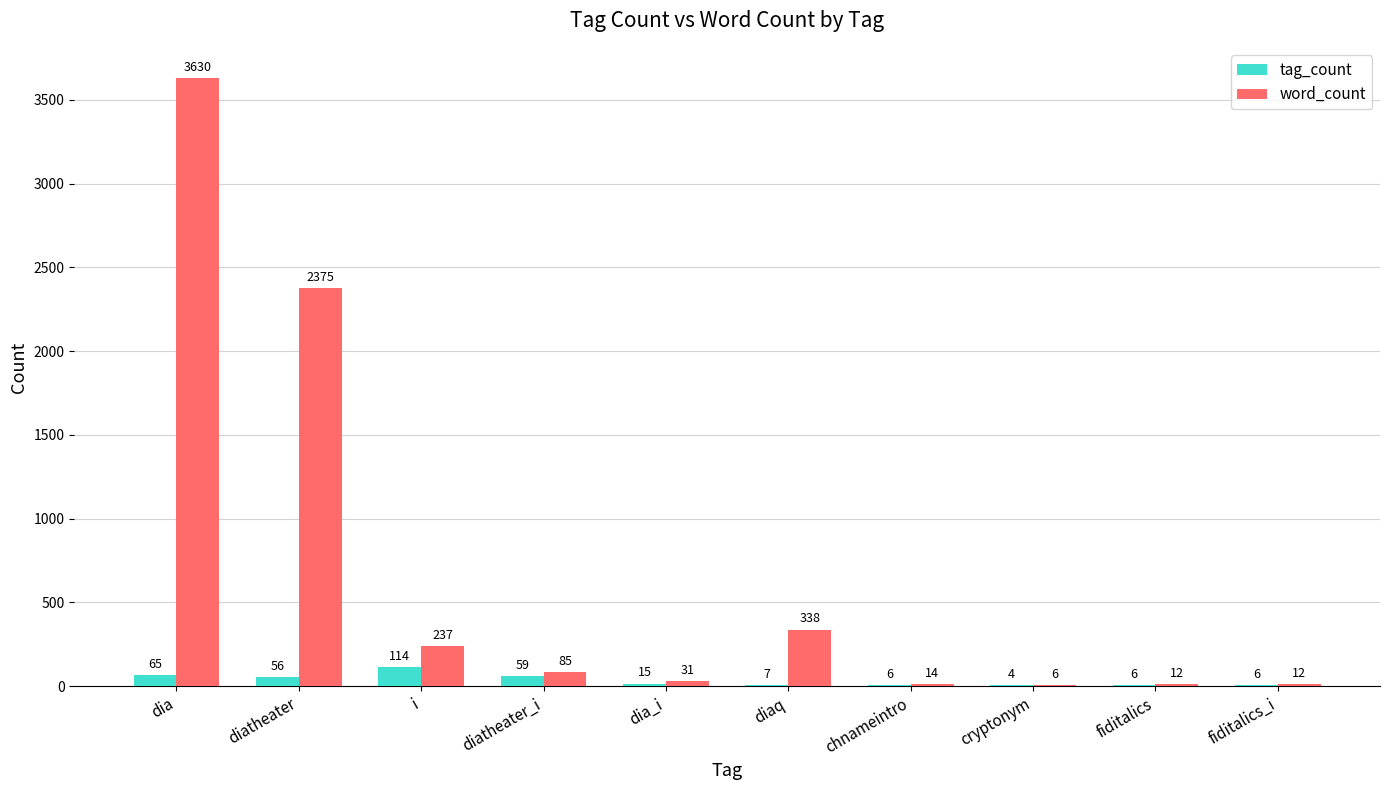

What is the sum of all word_count values?

6740